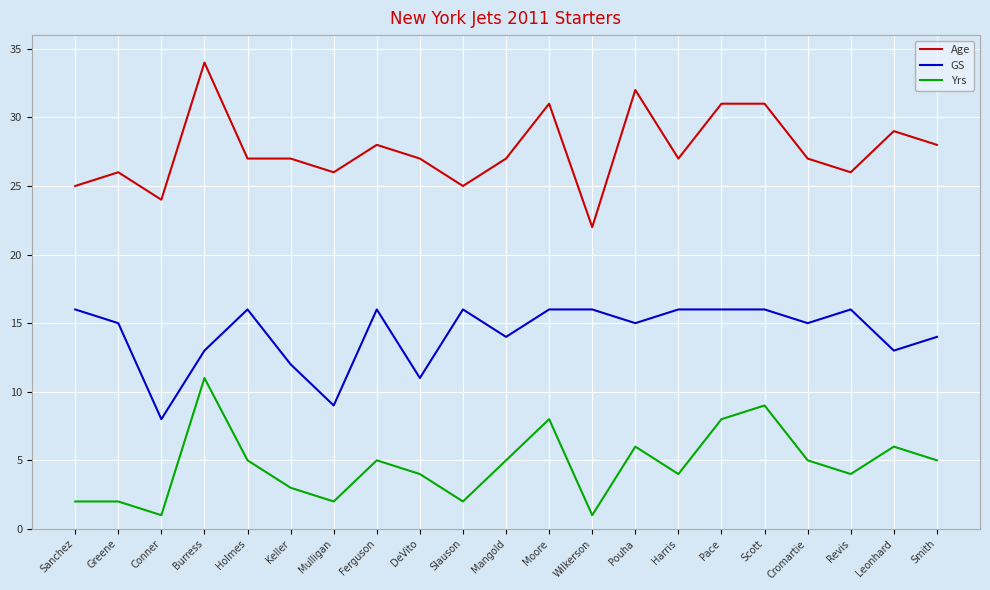

What position from the right is Harris?

7